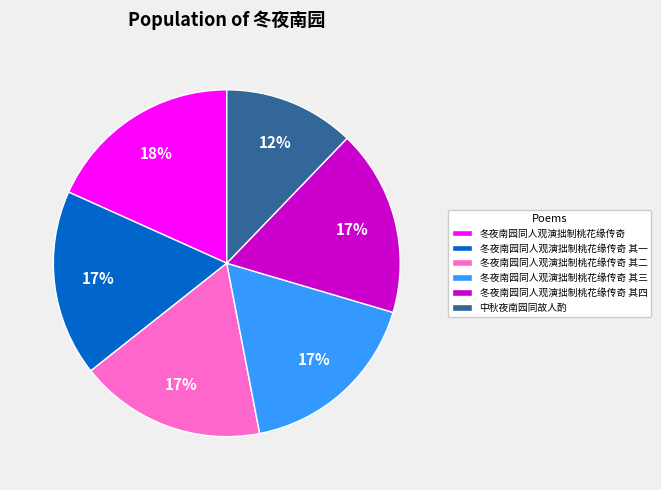

What is the ratio of the value at 冬夜南园同人观演拙制桃花缘传奇 to the value at 冬夜南园同人观演拙制桃花缘传奇 其二?

1.1